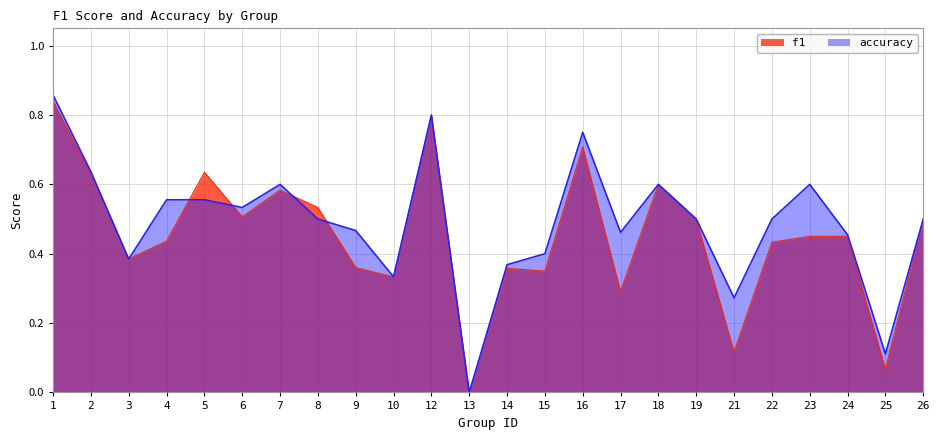

Where is accuracy nearest to the value 0?

13